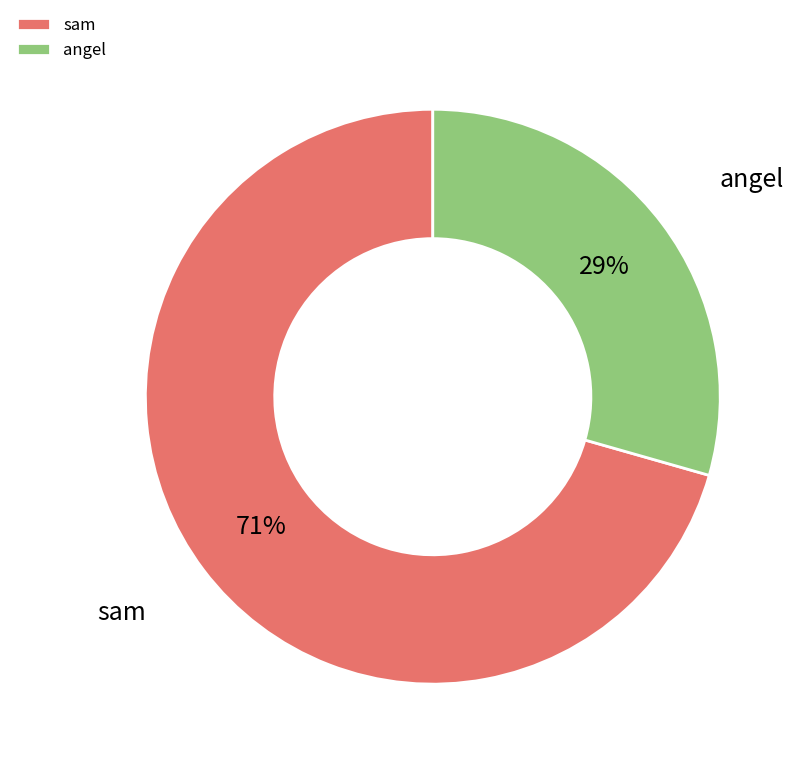

Is the sum of sam and angel greater than half?

Yes